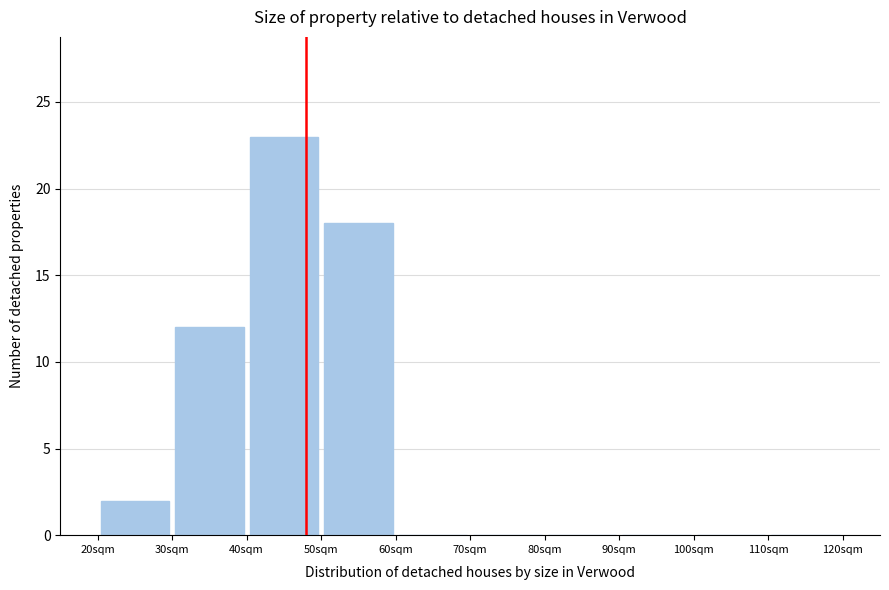

What is the height of the bar covering 40 to 50 on the x-axis? The values are not printed on the chart, so give them approximately, as read against the axis.

23